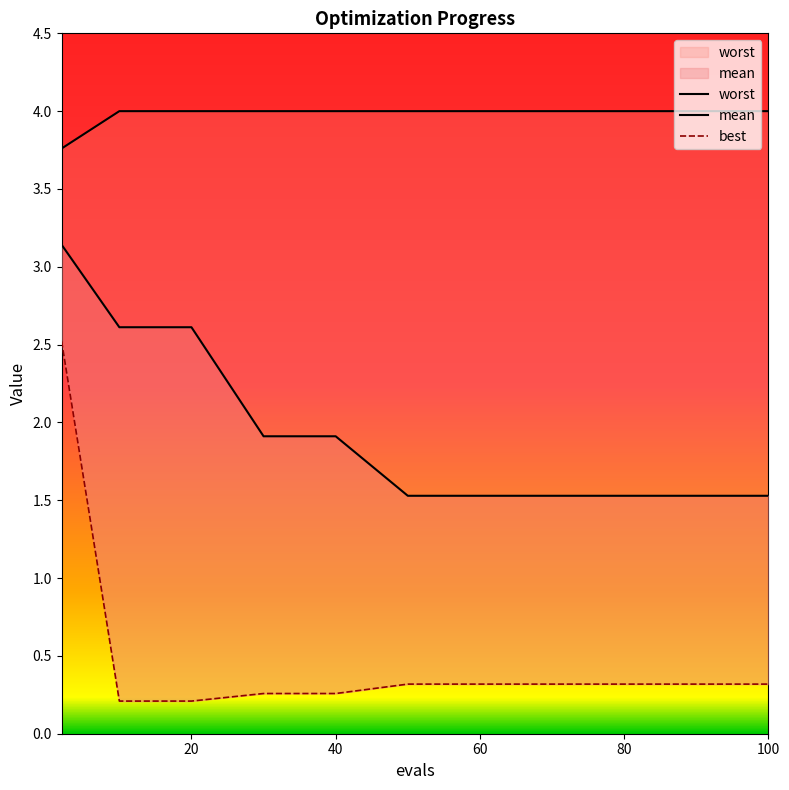

List the series in order of their peak value, lowest first.

best, mean, worst